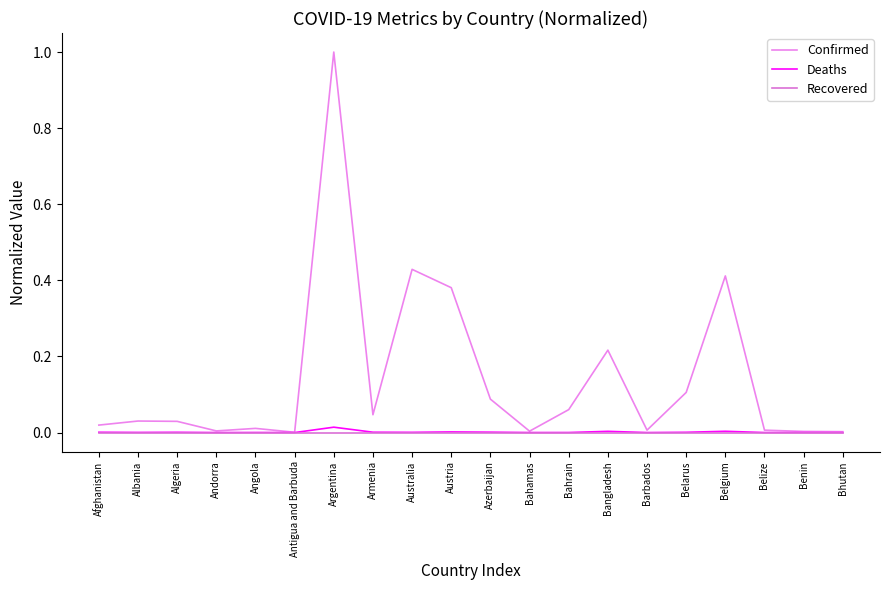

Rank the series by their maximum value, from highest to lowest.

Confirmed, Deaths, Recovered